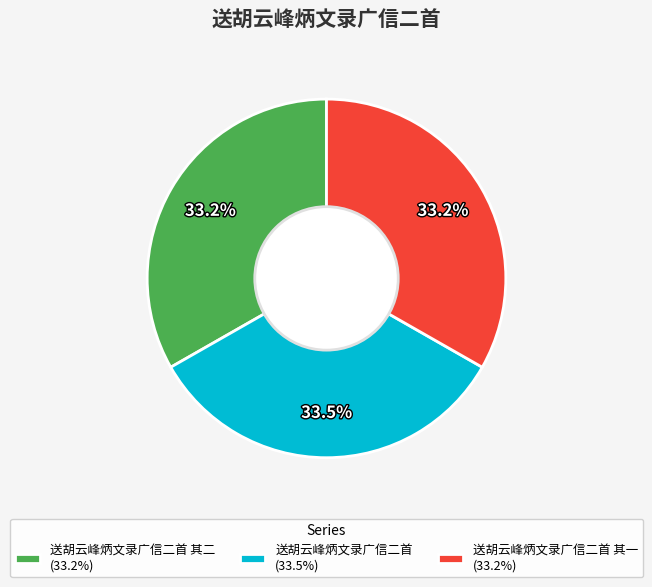

How many segments does this pie chart have?

3